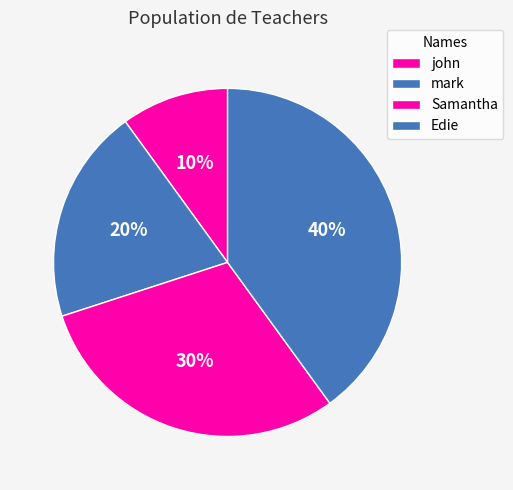

Count the number of slices in the pie.

4